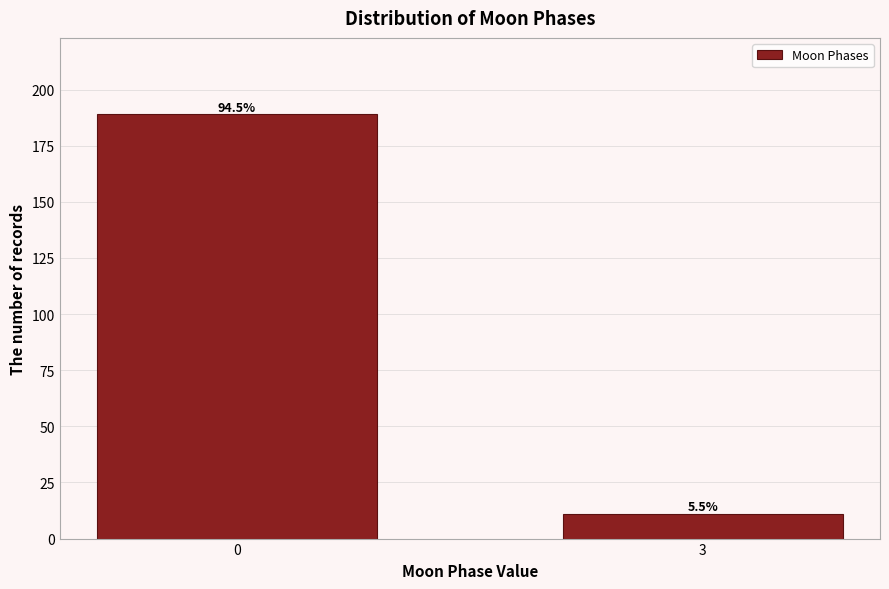

Are the bars horizontal?

No